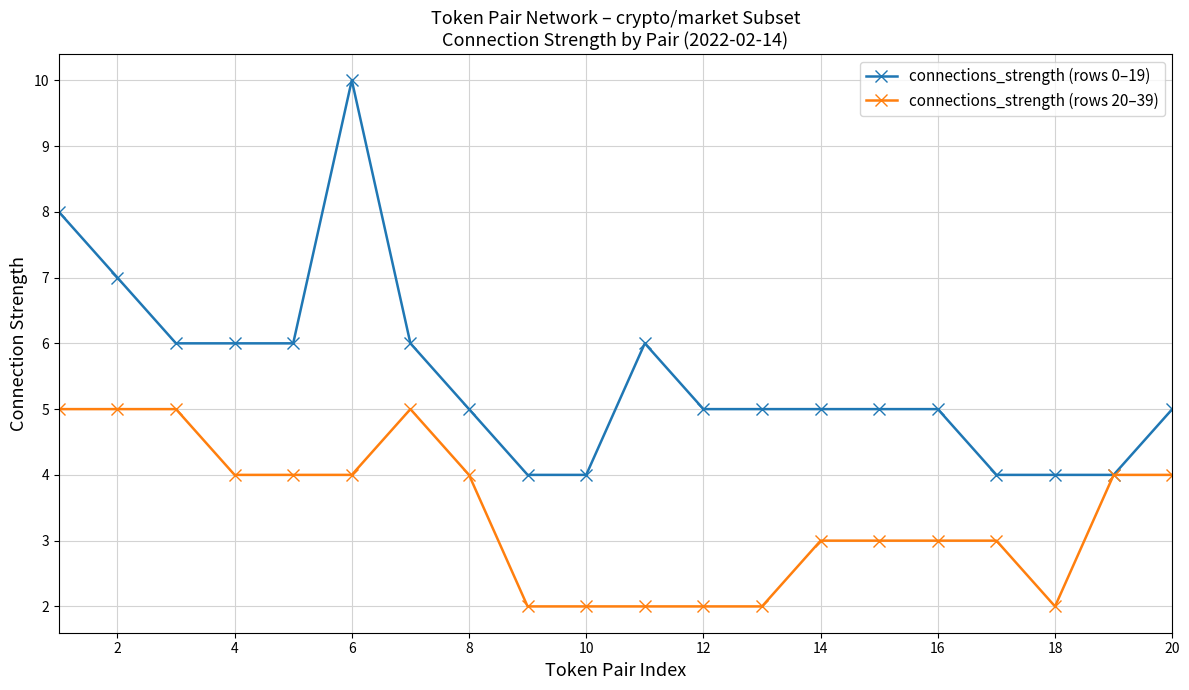

Is this an area chart (filled region under the line)?

No